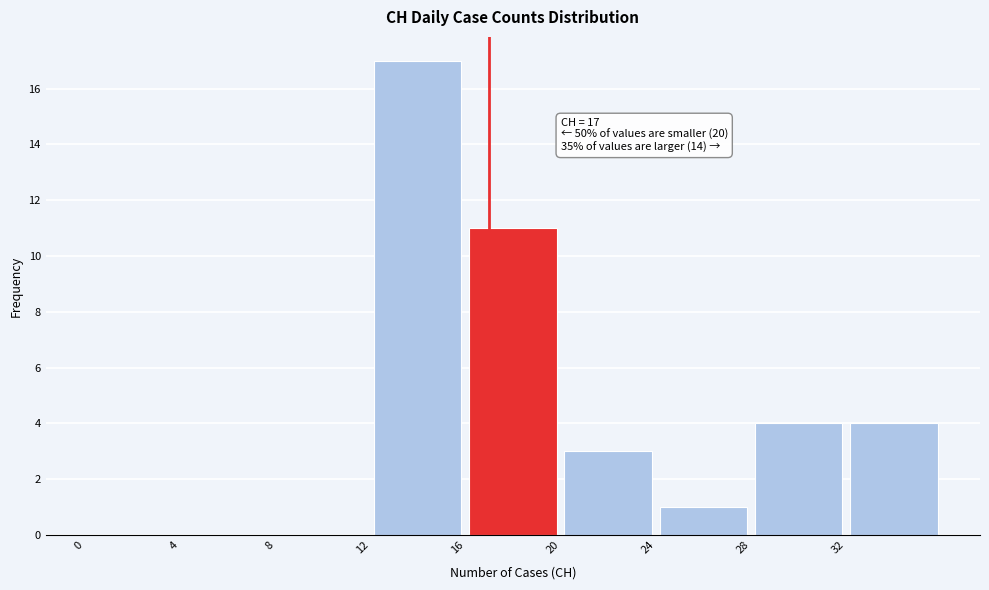

Over which range of the x-axis is the bar tallest?

12 to 16